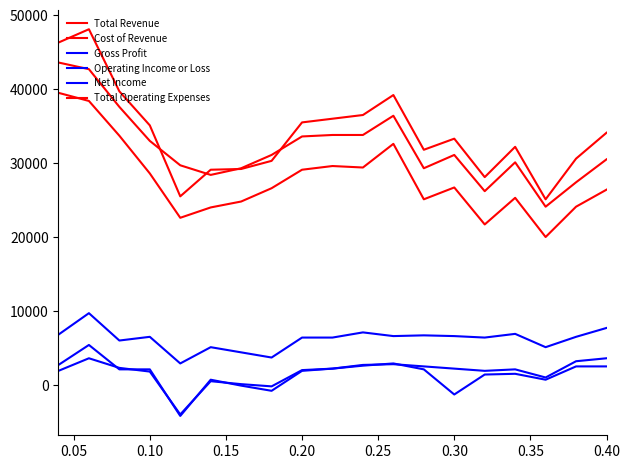

How many values in the Net Income series are below 1900?

9